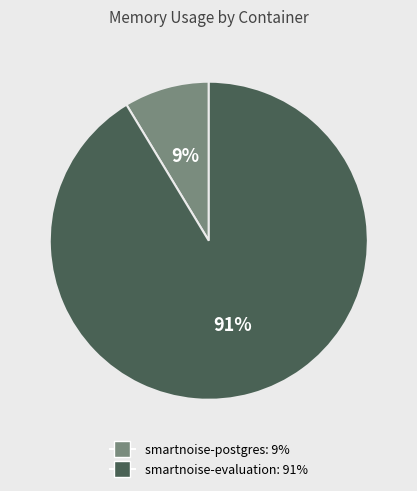

Is there any slice that represents more than half of the pie?

Yes